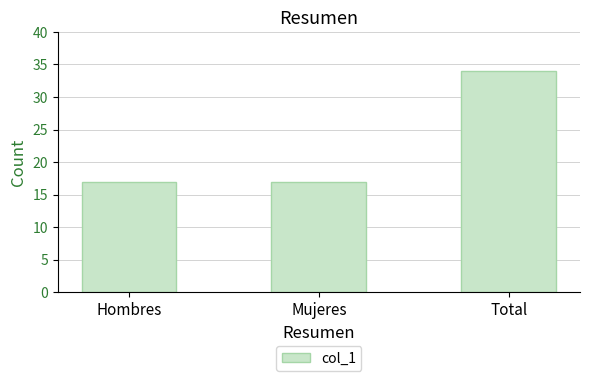

Reading right to left, list all the values displayed in this chart.

Total=34	Mujeres=17	Hombres=17